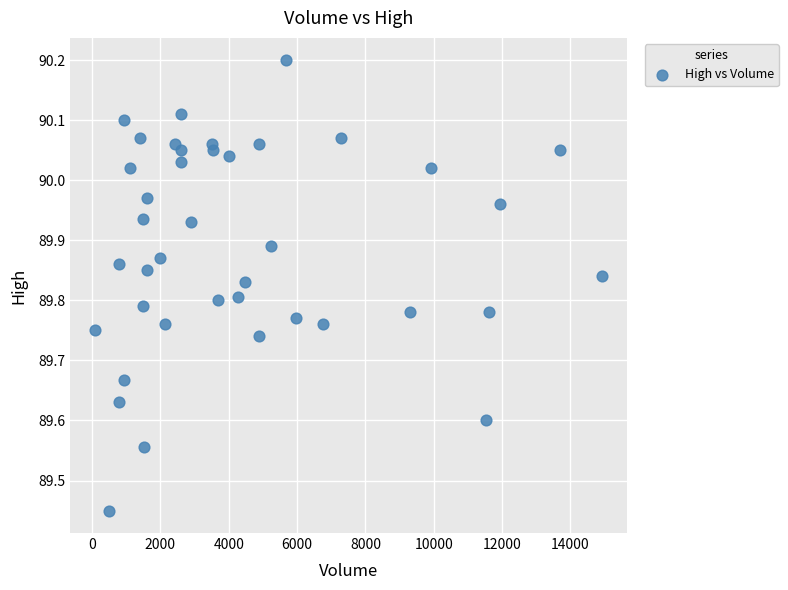

What is the range of X values (max minus min)?

14820.0